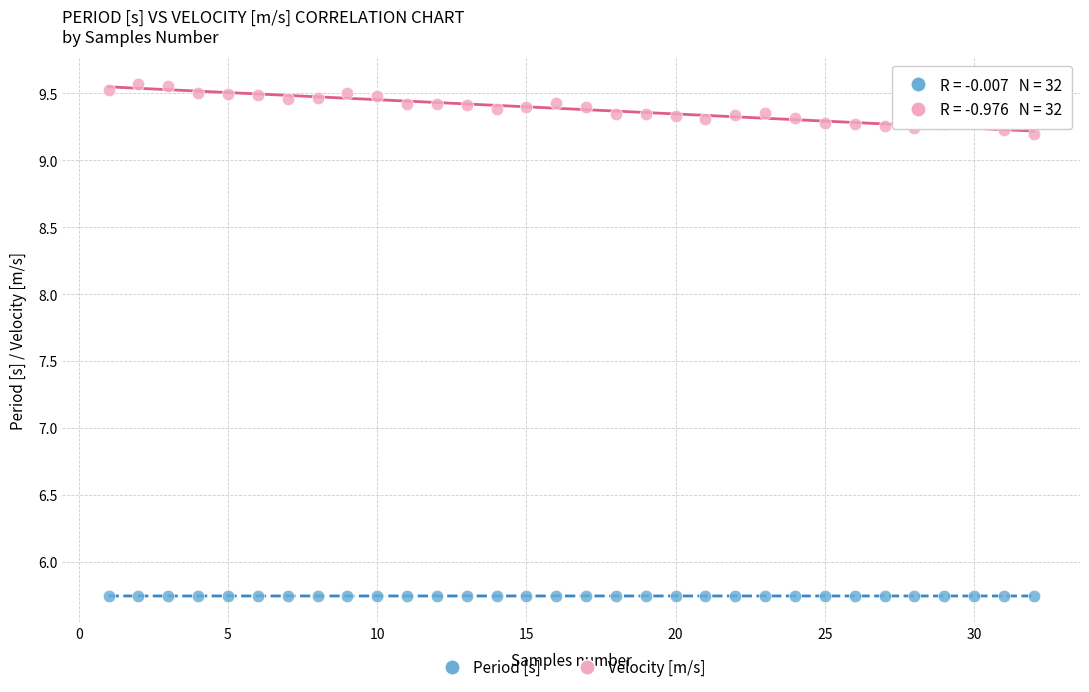

Which series reaches the minimum Y coordinate?

Period [s]